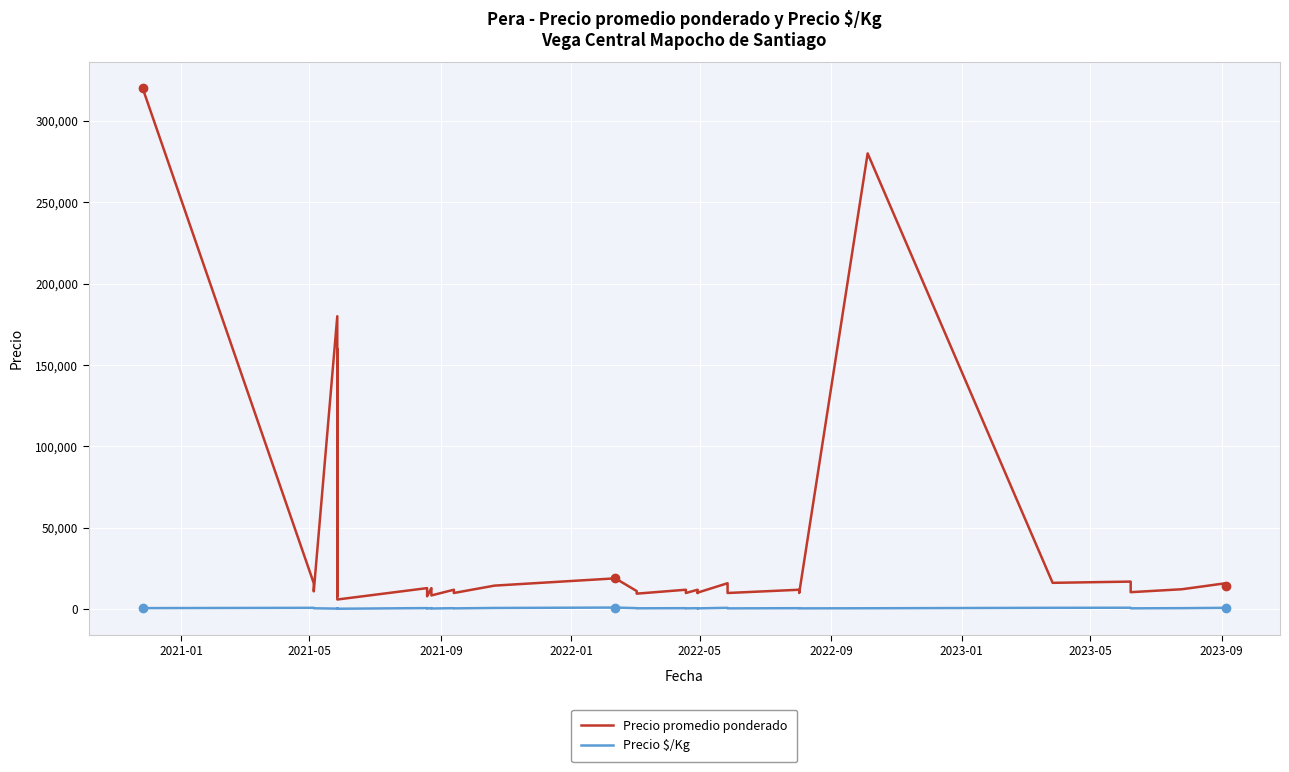

True or false: Precio $/Kg and Precio promedio ponderado intersect in this chart.

False